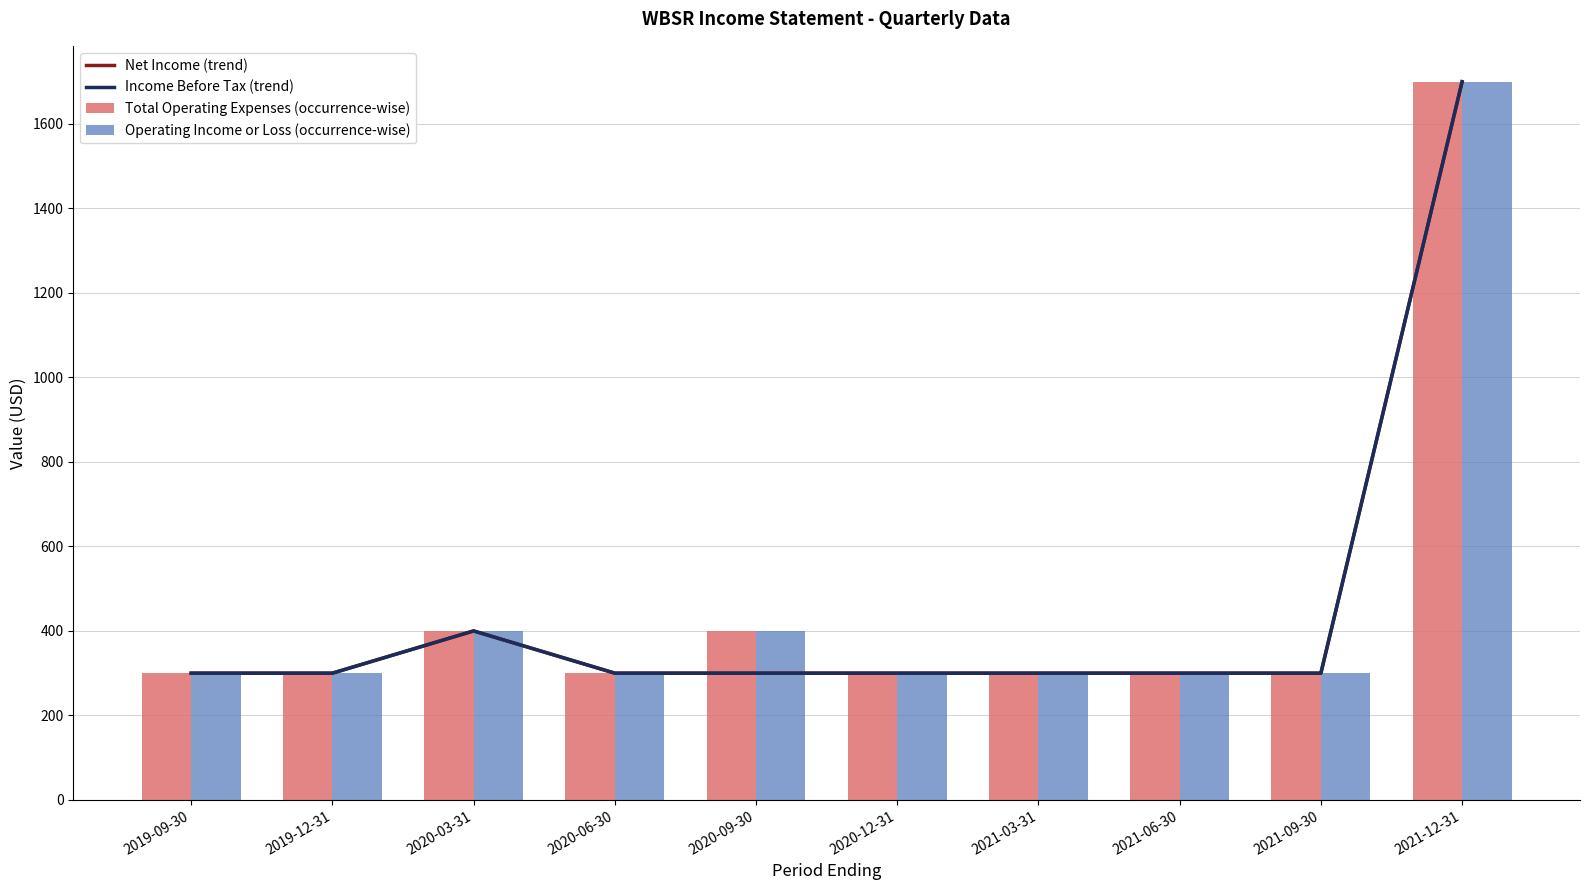

Reading left to right, list all the values displayed in this chart.

Net Income (trend): 300	300	400	300	300	300	300	300	300	1700
Income Before Tax (trend): 300	300	400	300	300	300	300	300	300	1700
Total Operating Expenses (occurrence-wise): 300	300	400	300	400	300	300	300	300	1700
Operating Income or Loss (occurrence-wise): 300	300	400	300	400	300	300	300	300	1700